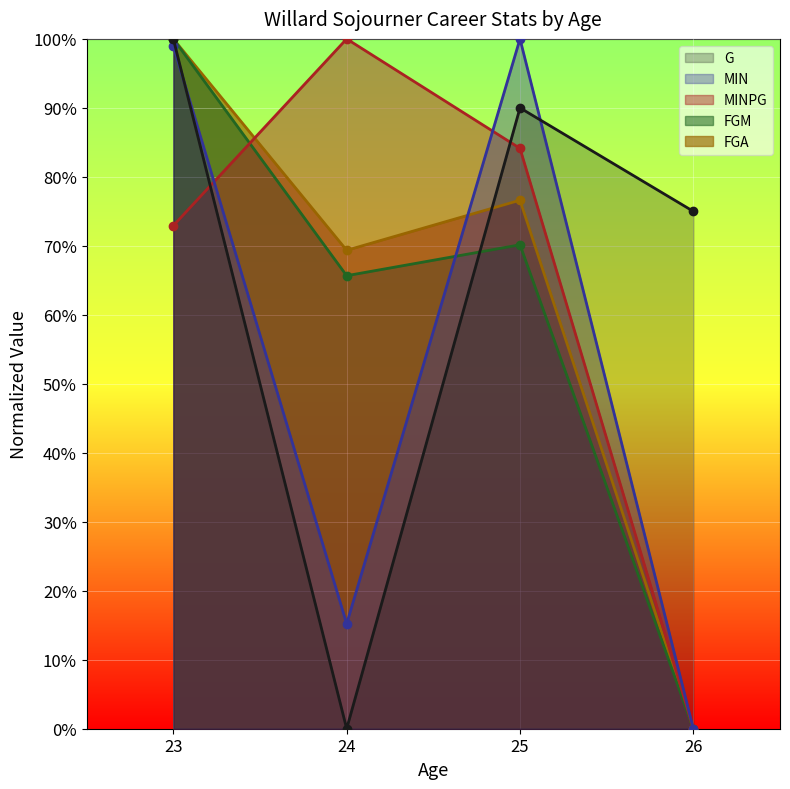

Which series has the largest total across all categories?

G